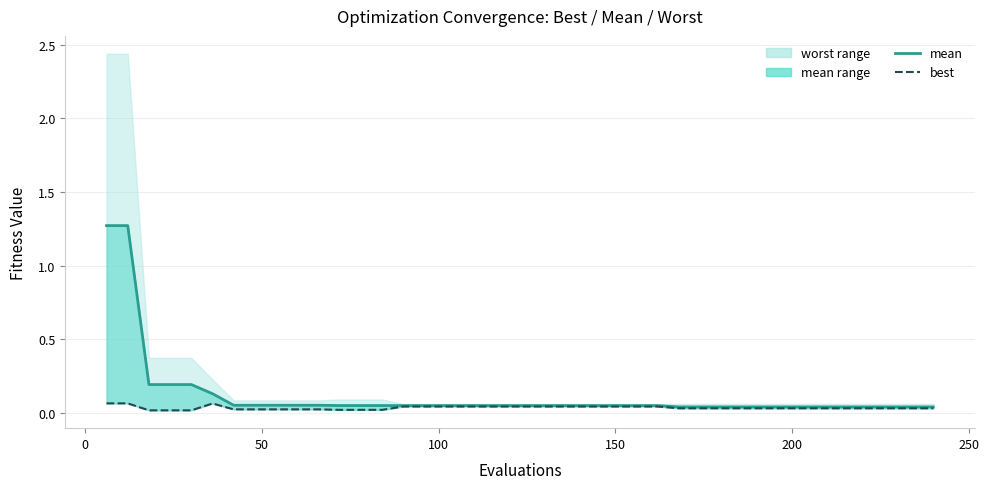

Is this an area chart (filled region under the line)?

No